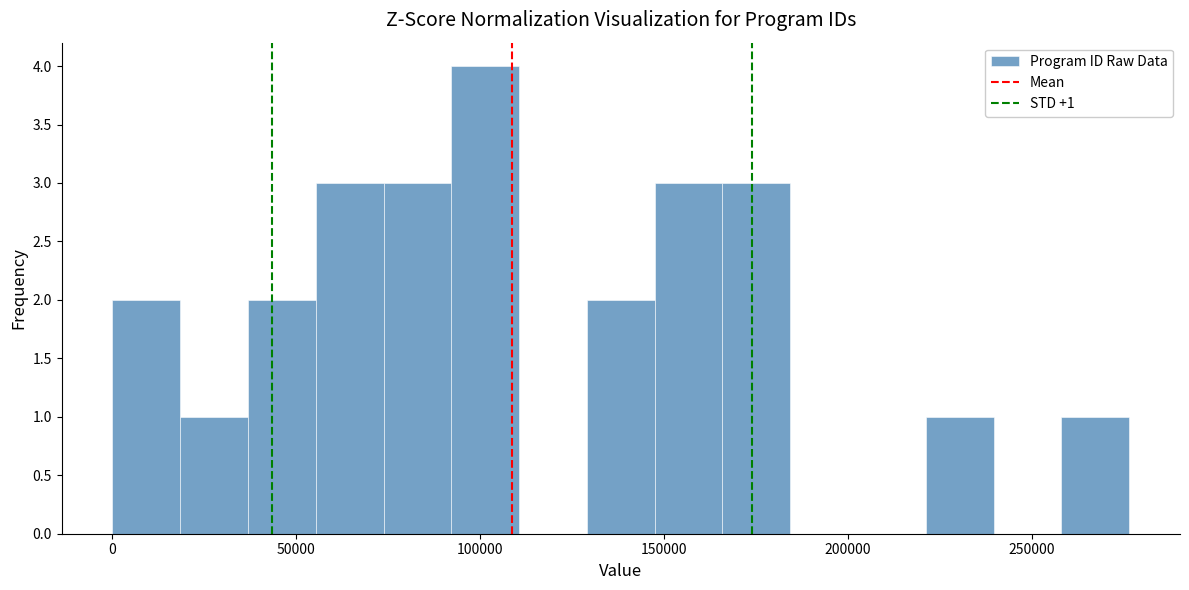

Read against the x-axis, roughly where is the centre of the tallest bar?

100000